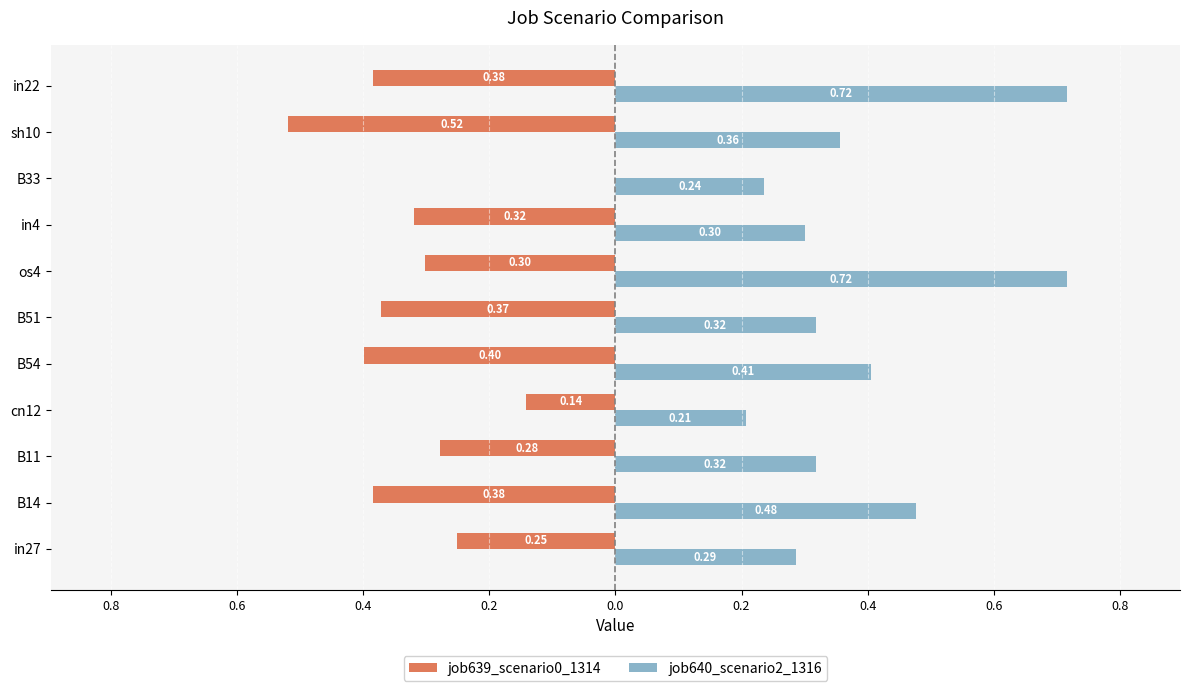

What are all the series names shown in the legend?

job639_scenario0_1314, job640_scenario2_1316